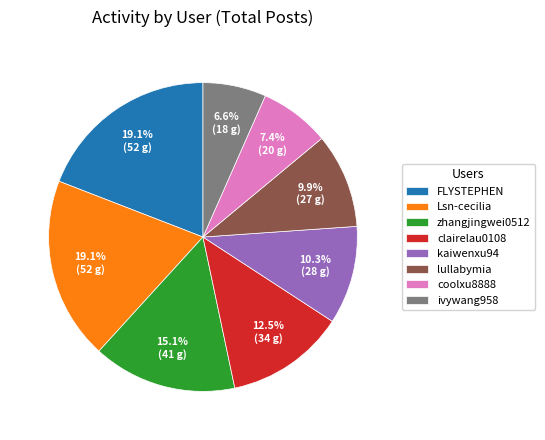

What is the smallest slice in the pie chart?

ivywang958